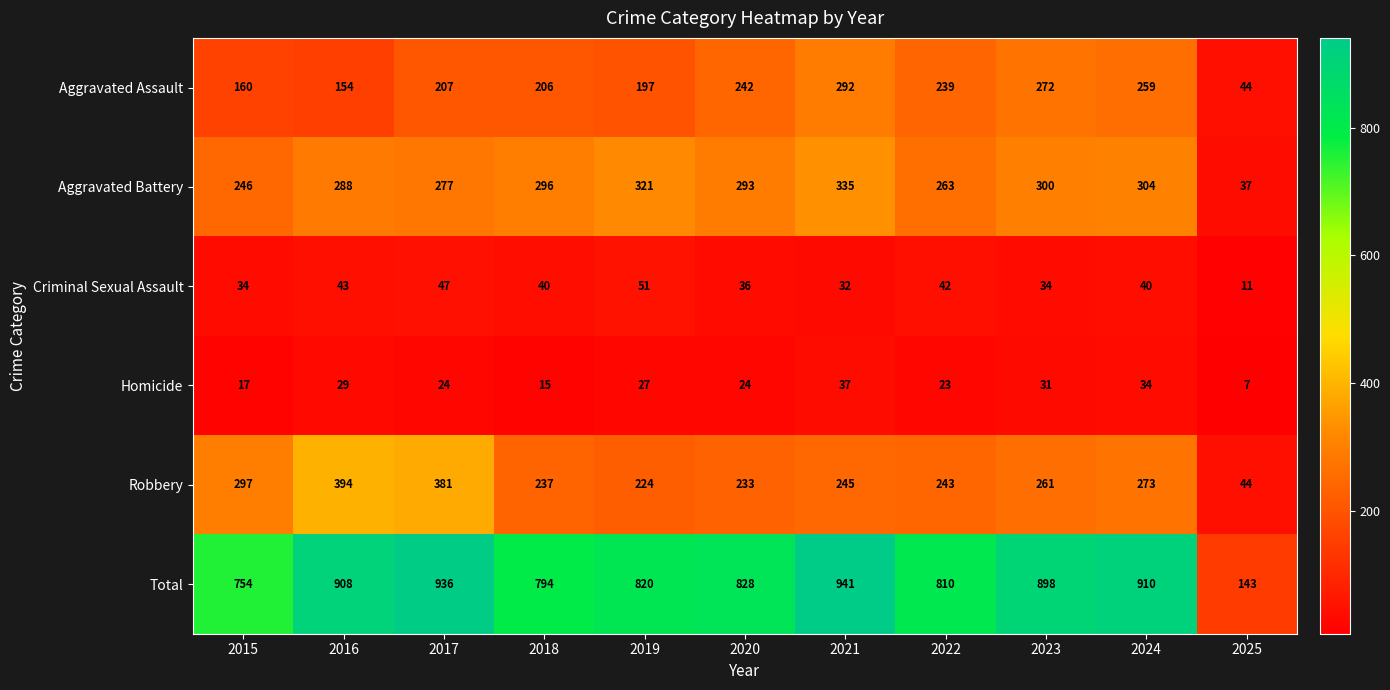

What is the smallest value displayed?

7